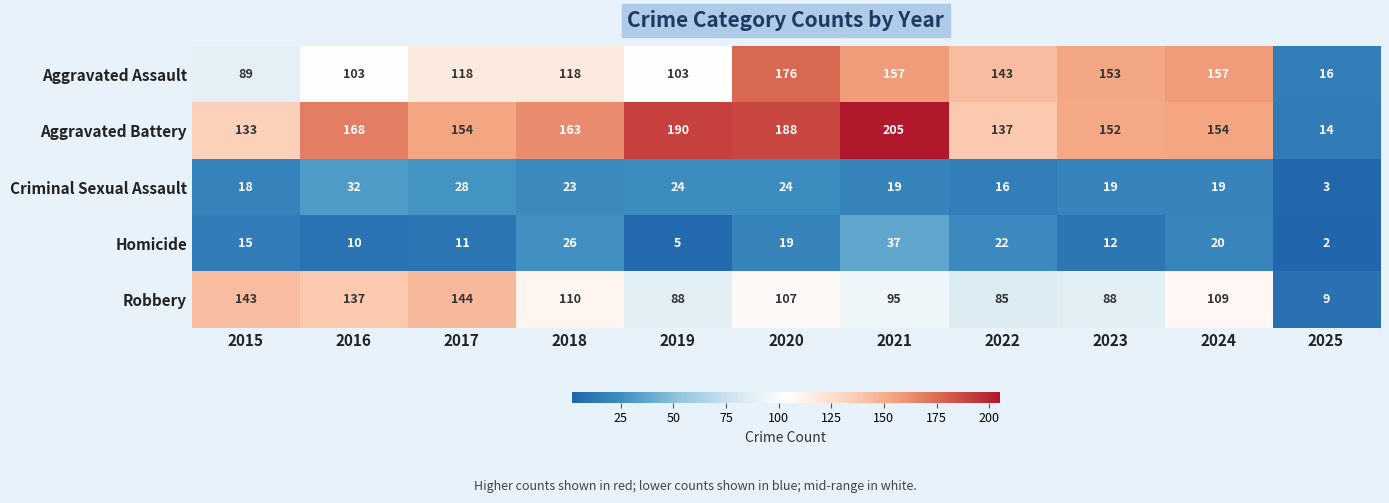

What is the greatest value displayed?

205